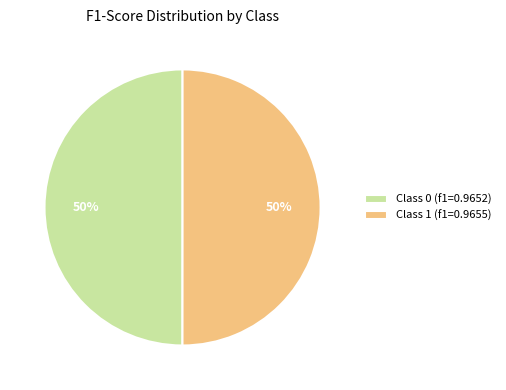

Is it true that Class 1 (f1=0.9655) is 50% of the pie?

True